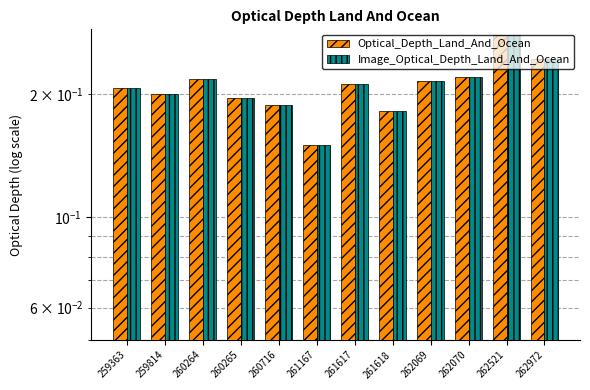

List the series in order of their peak value, lowest first.

Optical_Depth_Land_And_Ocean, Image_Optical_Depth_Land_And_Ocean